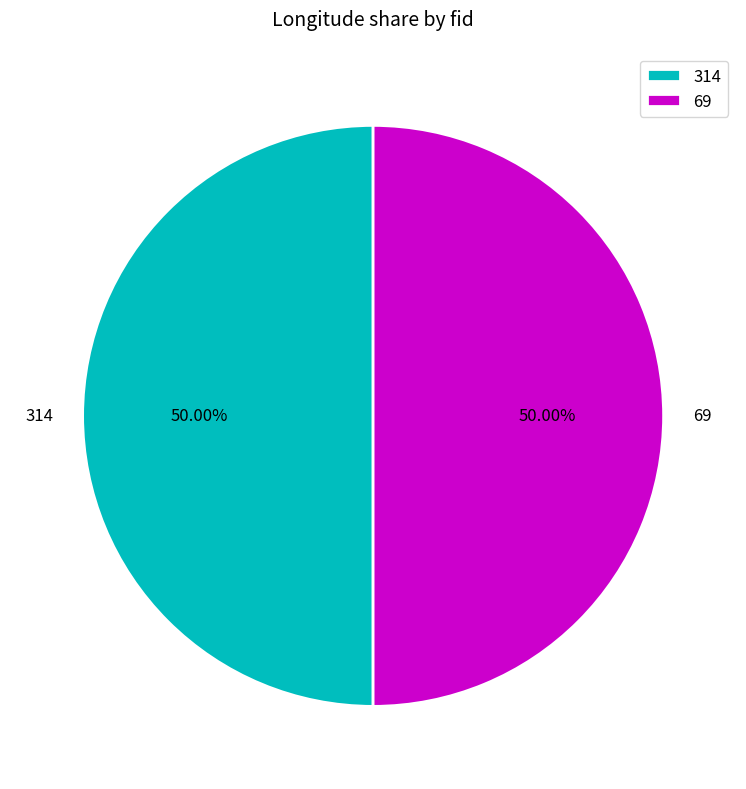

To the nearest percent, what is the average slice percentage?

50%